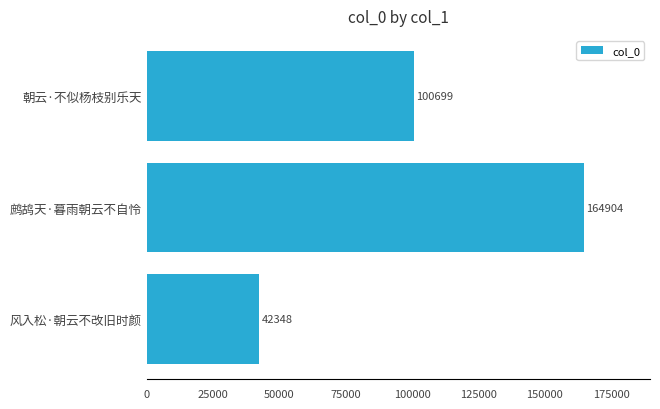

What is the sum of all values?

307951